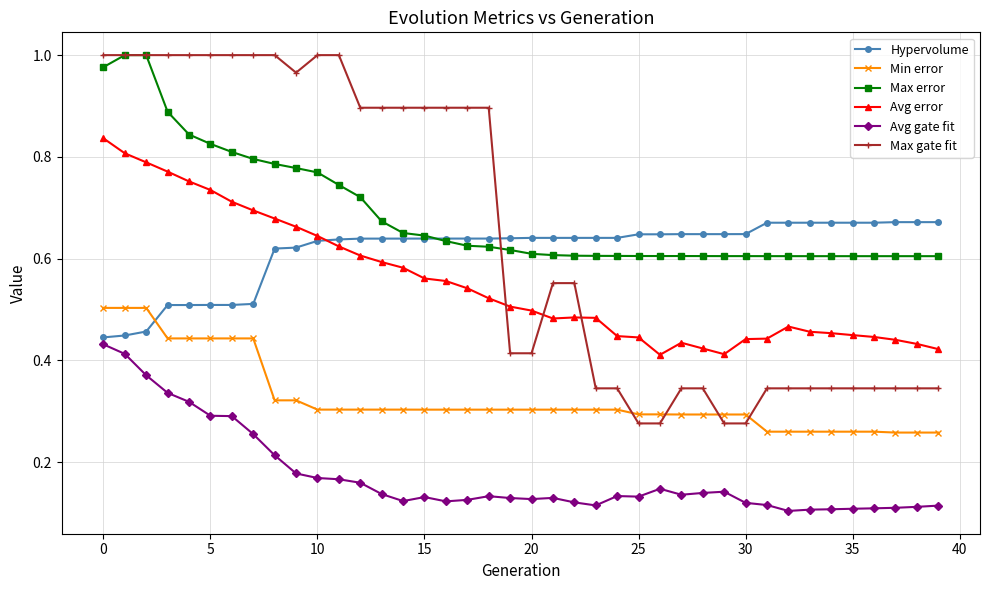

How many times do Max gate fit and Hypervolume cross each other?

1